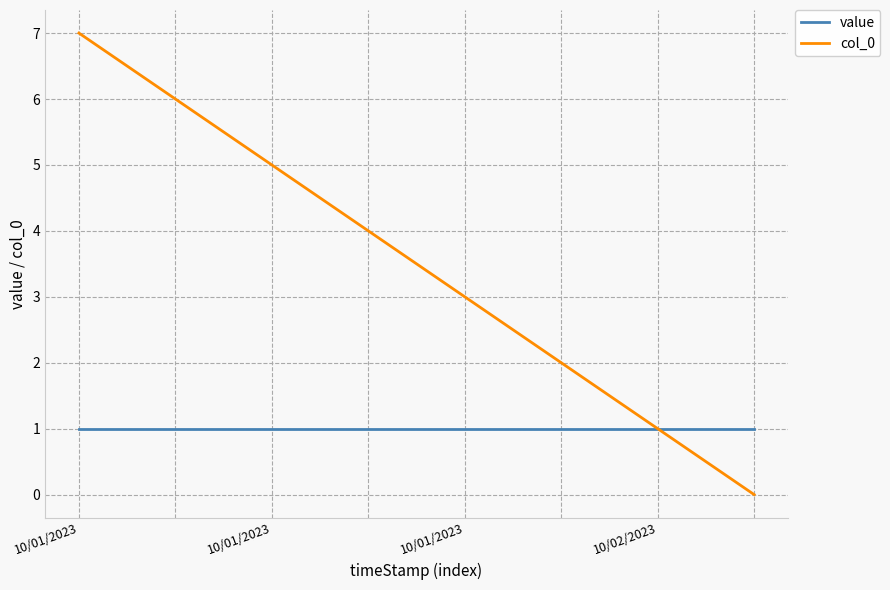

Which series has the largest total across all categories?

col_0